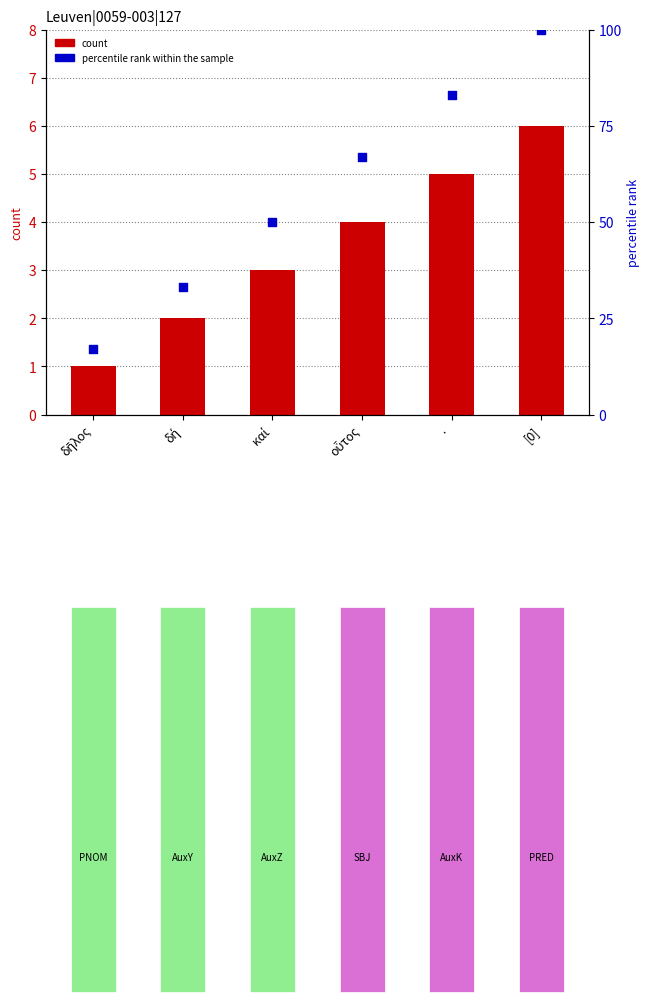

Is the value of percentile rank within the sample at · greater than the value of count at δῆλος?

Yes